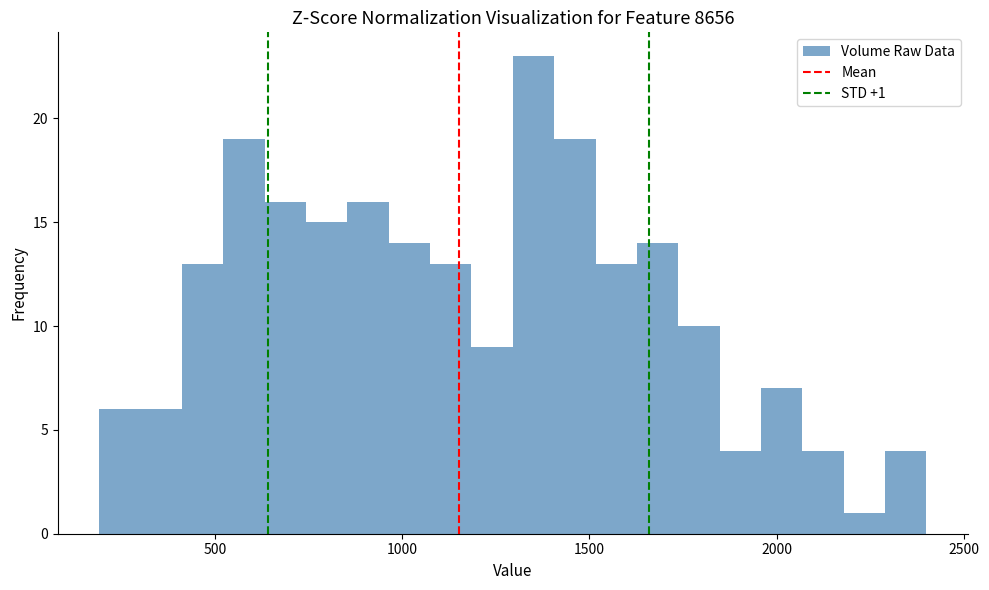

Around what value on the x-axis is the tallest bar? Give the approximate position of its centre, as read against the axis.

1350